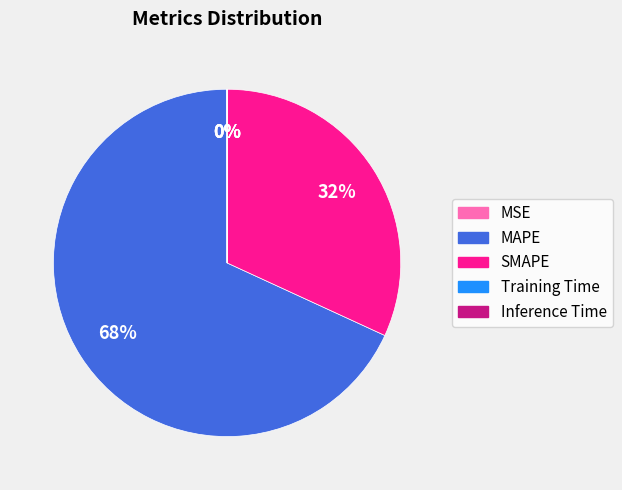

Does MAPE represent more than half of the total?

Yes